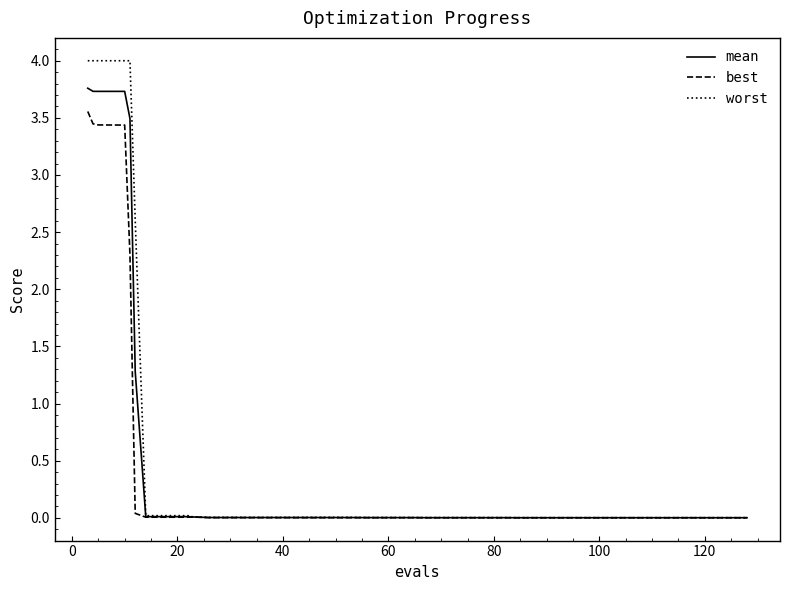

Which series has the largest range (max minus min)?

worst